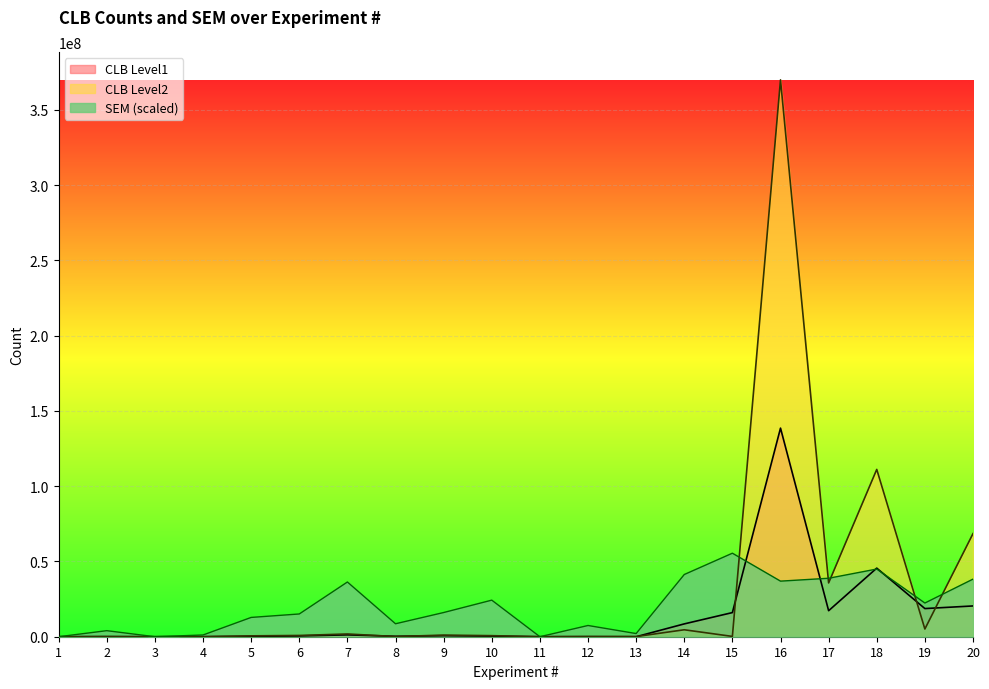

What is the difference between the CLB Level2 values at 14 and 2?

4590721.0